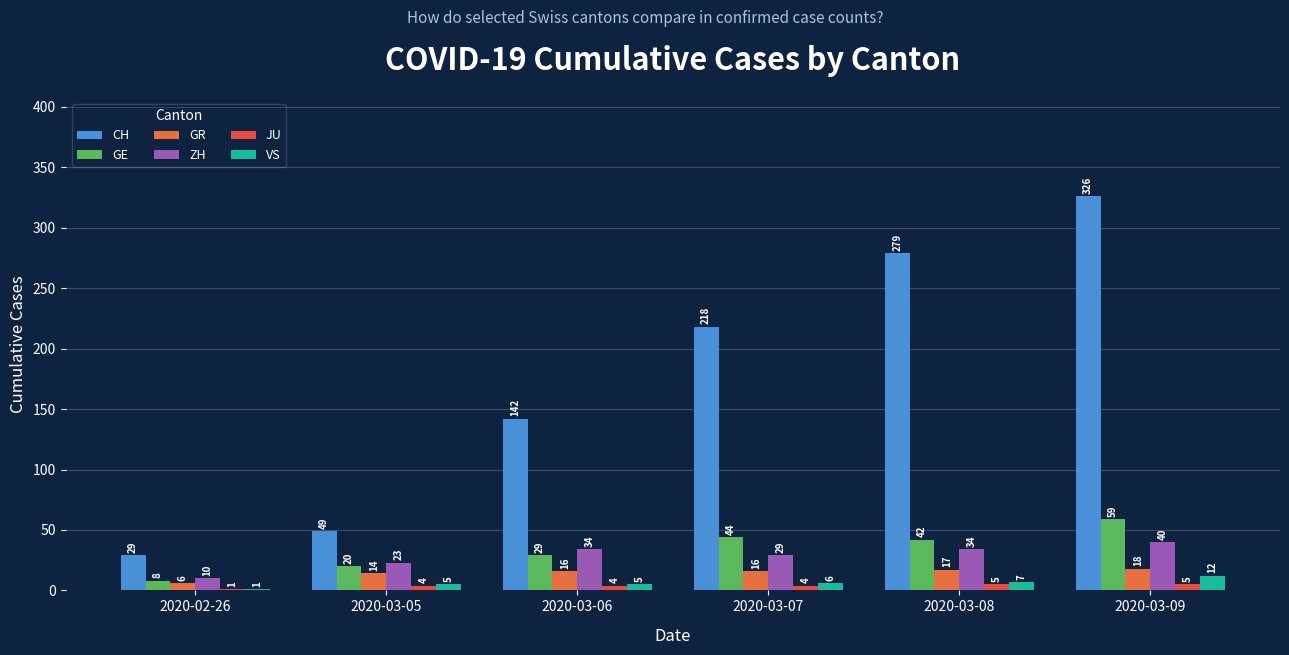

Is it true that VS equals 12 at 2020-03-09?

True